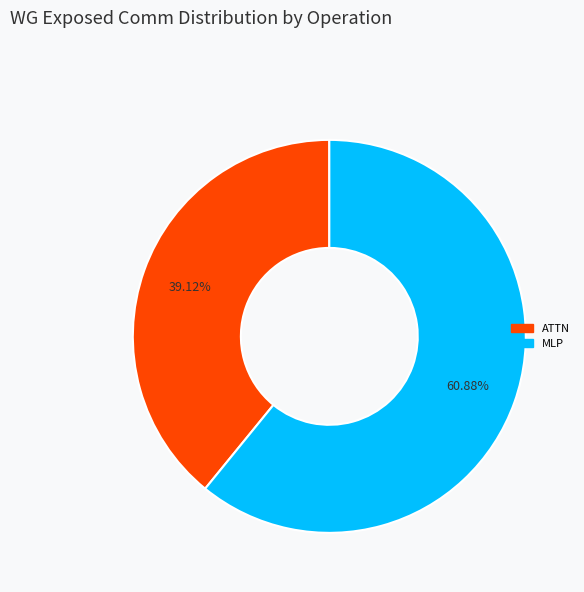

Which category has the smallest portion of the pie?

ATTN